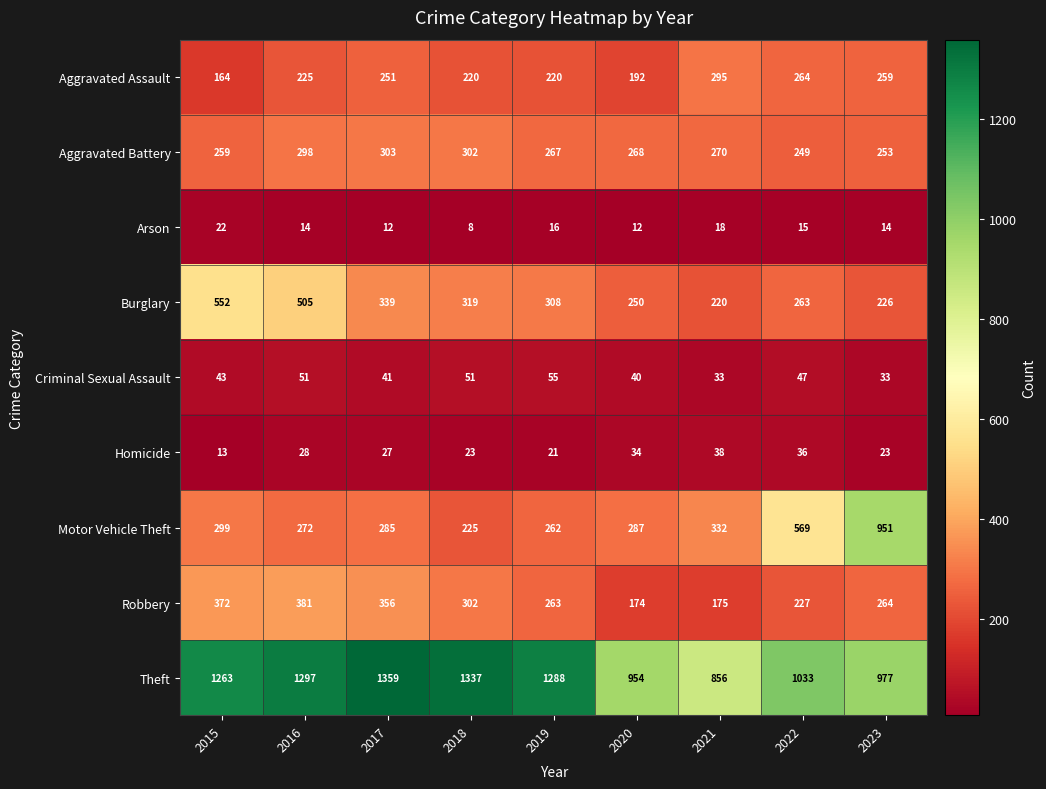

Which series has the largest range (max minus min)?

Motor Vehicle Theft